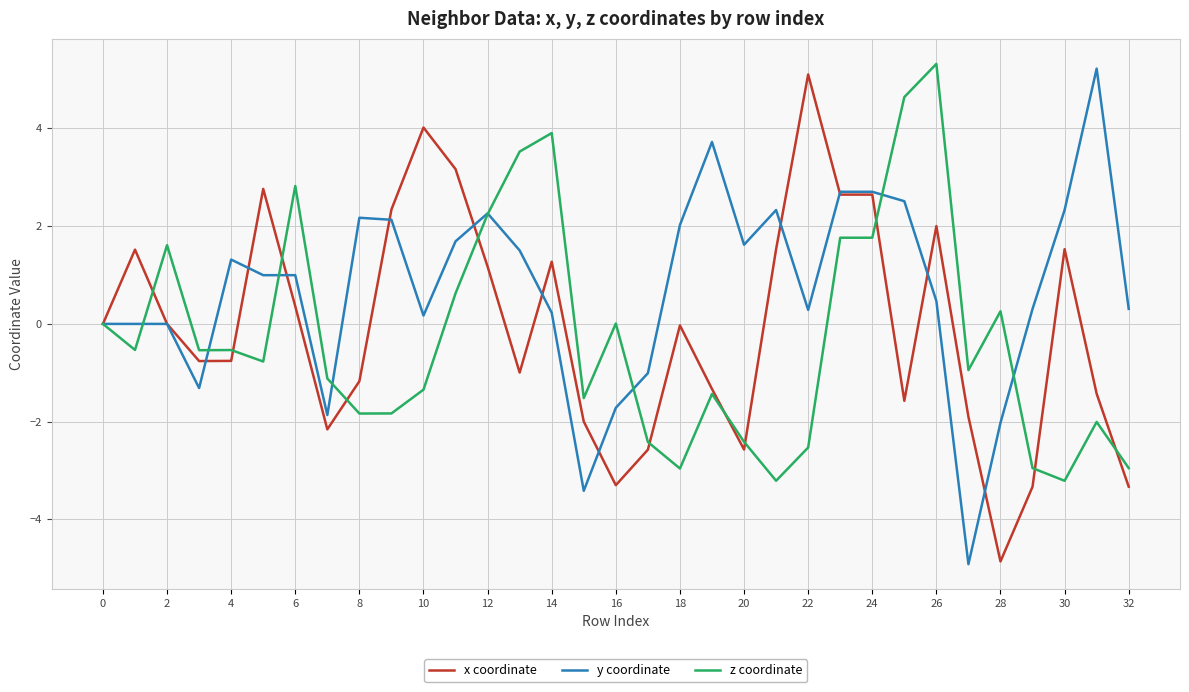

What is the smallest value displayed?

-4.9